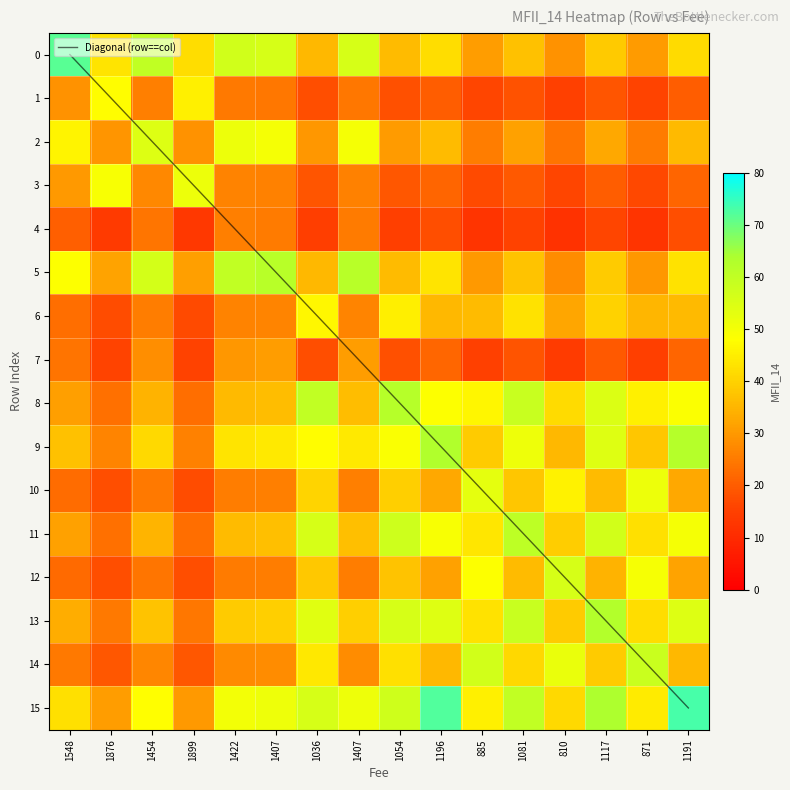

How many values in the 13 series exceed 42?

8